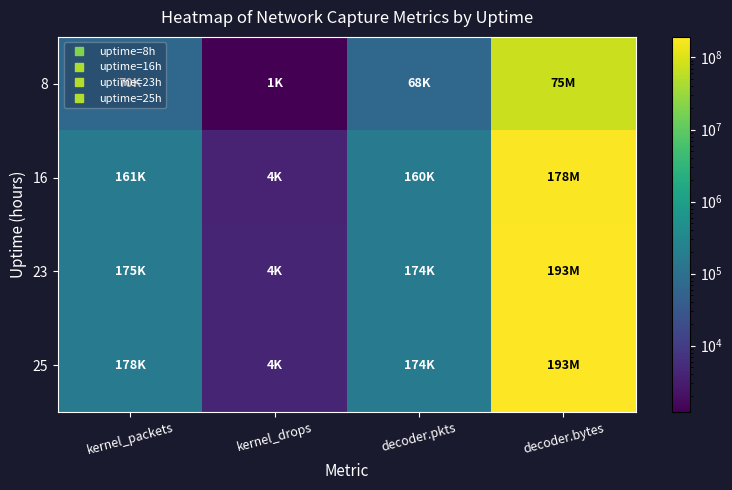

Which series has the largest range (max minus min)?

23